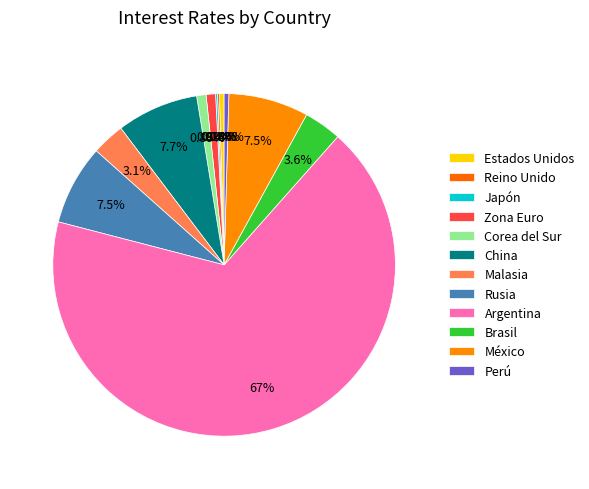

Combined, what portion of the pie is Perú and Zona Euro?

1.3%